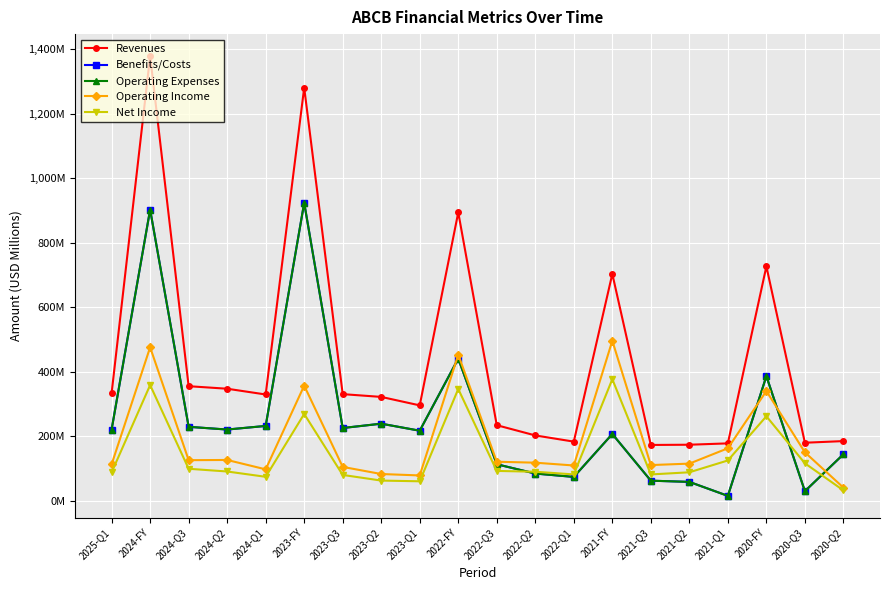

What is the label of the 3rd point from the left?

2024-Q3